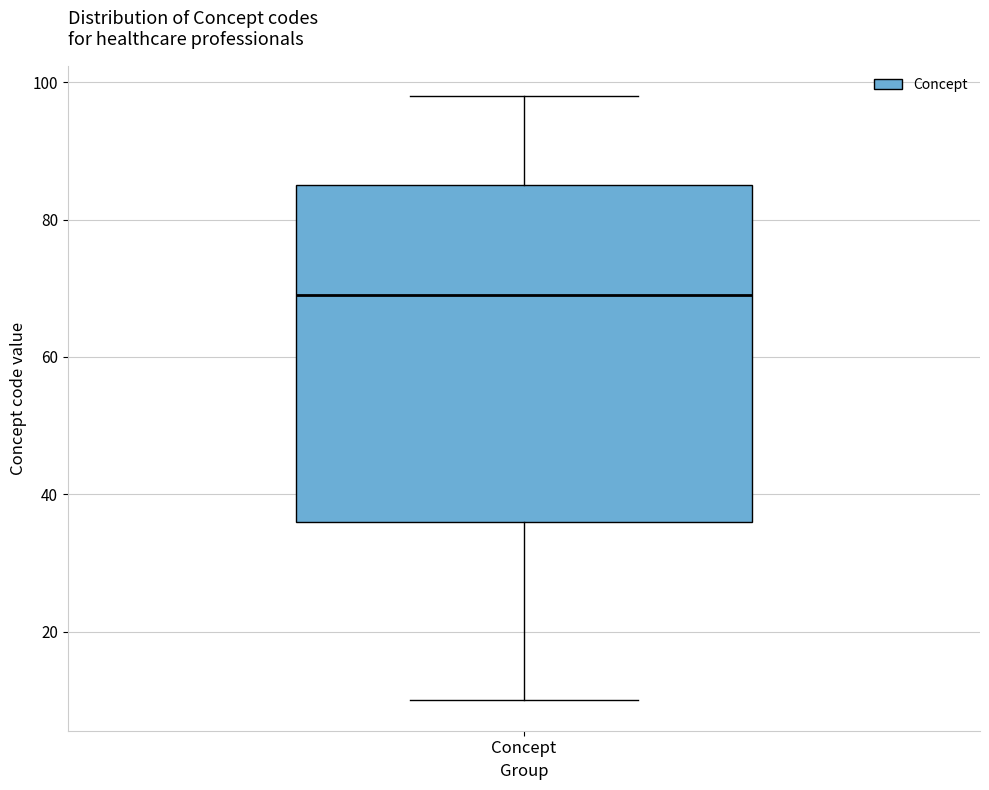

Read this box plot against the y-axis: the position of the median line, the range covered by the box, and the ends of both whiskers. The values are not printed on the chart, so give them approximately, as read against the axis.

median 70, box 36 to 86, whiskers 10 to 98